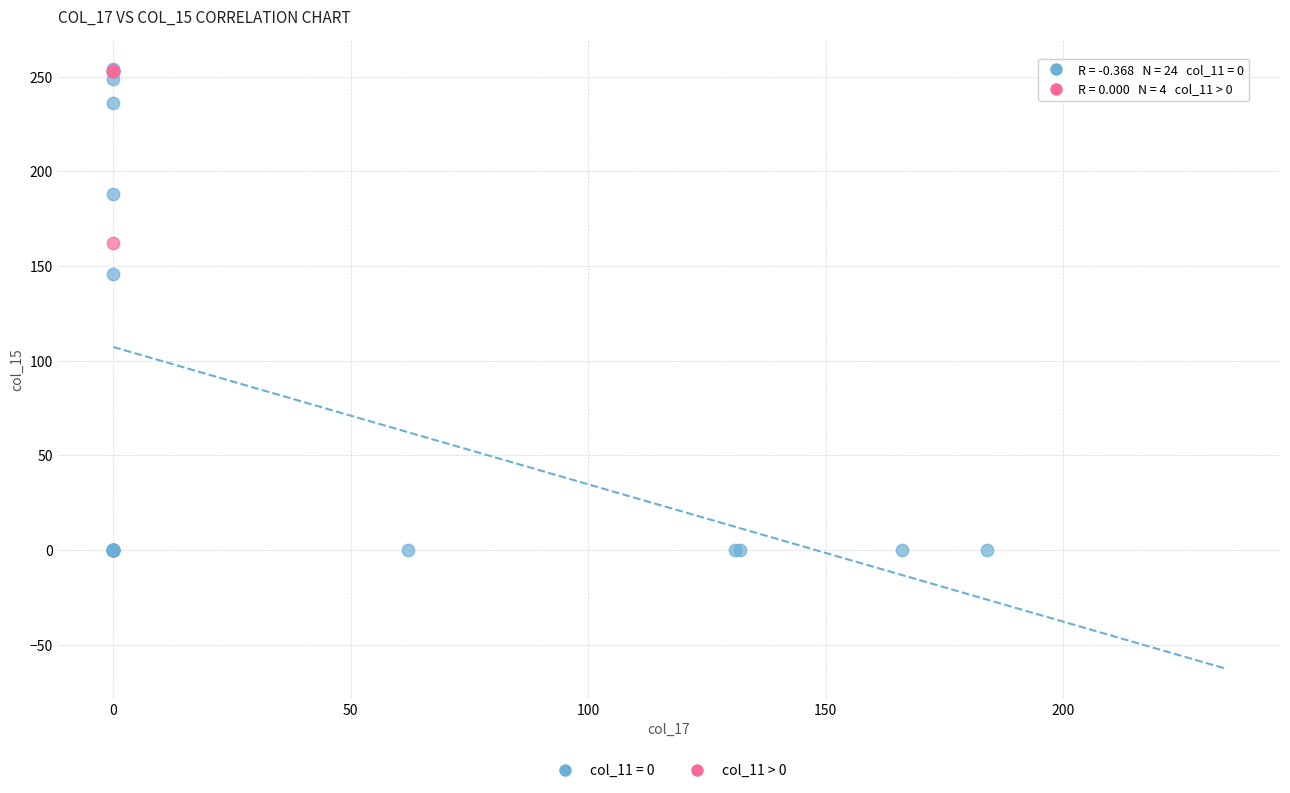

Which series has the largest Y range (max minus min)?

col_11 = 0